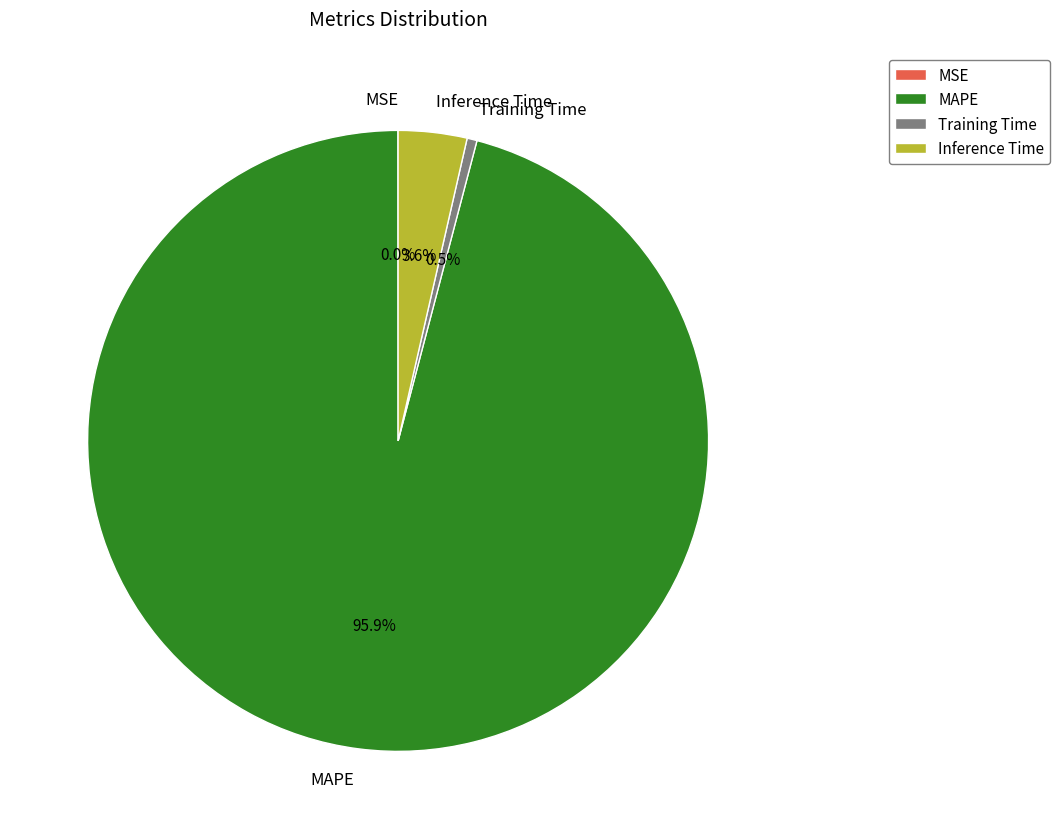

To the nearest percent, what is the difference between the Inference Time and Training Time slice percentages?

3%